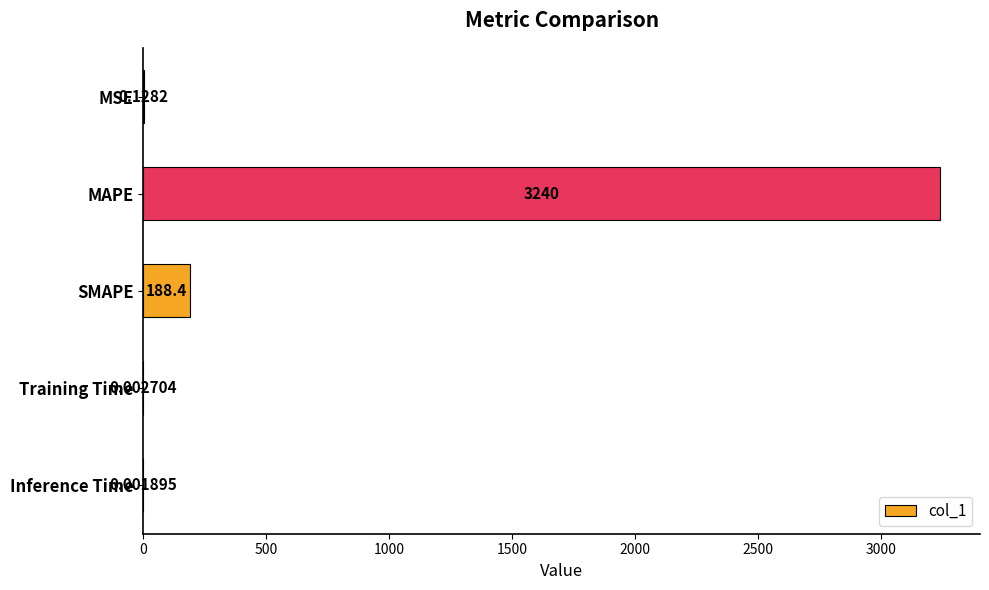

What is the greatest value displayed?

3240.2